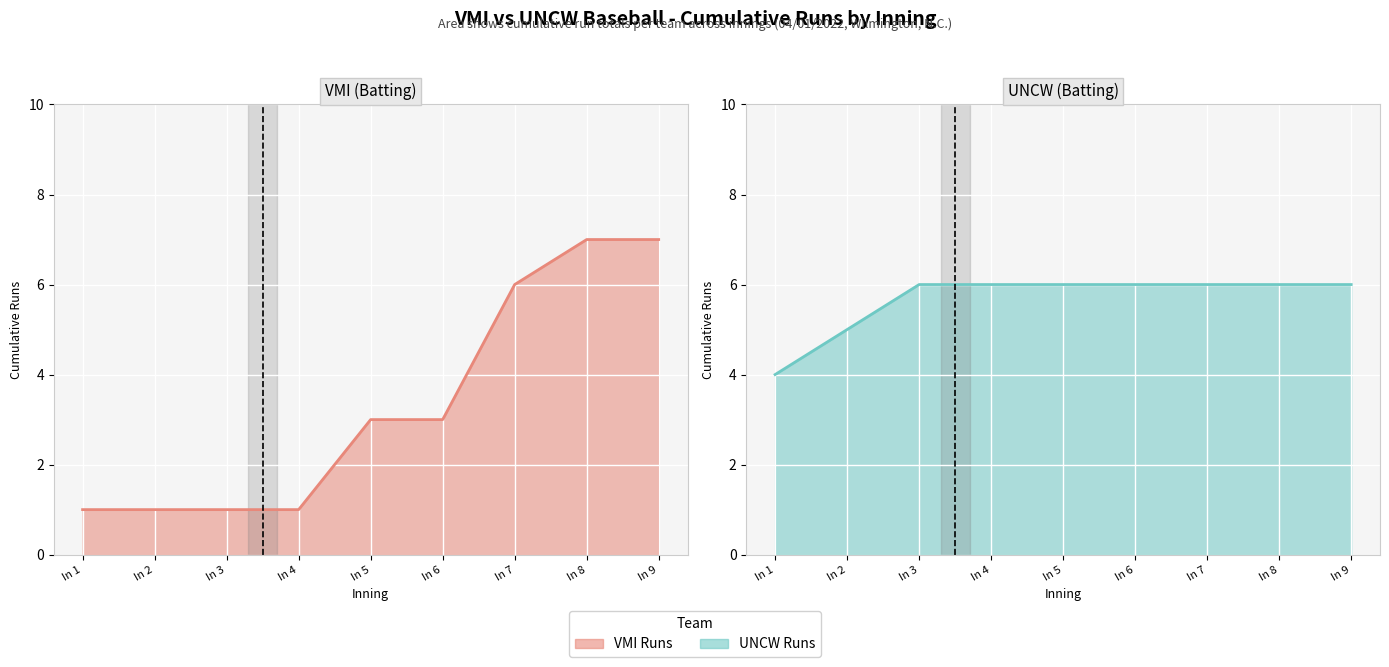

Reading left to right, what are all the values shown in this chart?

VMI (Batting) line: In 1=1	In 2=1	In 3=1	In 4=1	In 5=3	In 6=3	In 7=6	In 8=7	In 9=7
UNCW (Batting) line: In 1=4	In 2=5	In 3=6	In 4=6	In 5=6	In 6=6	In 7=6	In 8=6	In 9=6